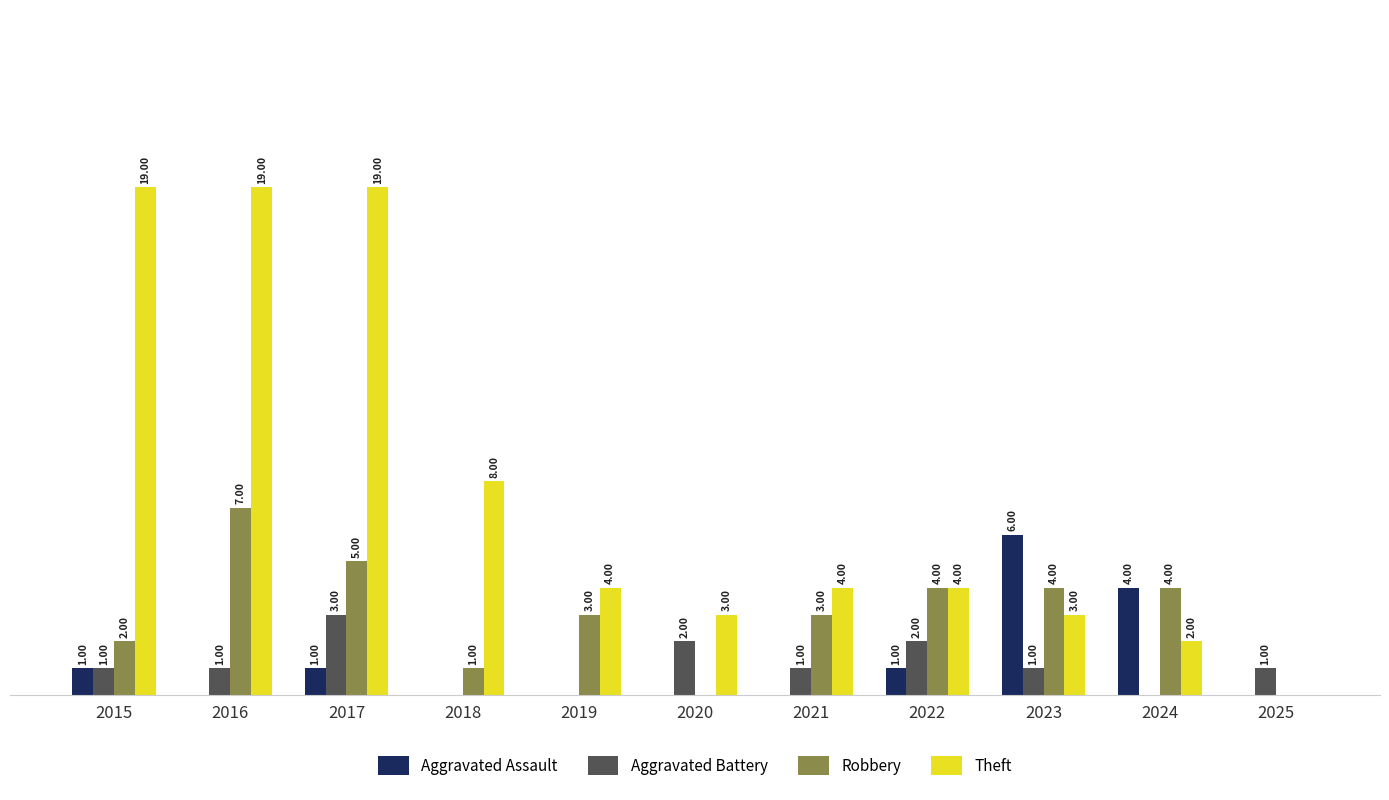

Is the value of Robbery at 2019 greater than the value of Aggravated Assault at 2016?

Yes